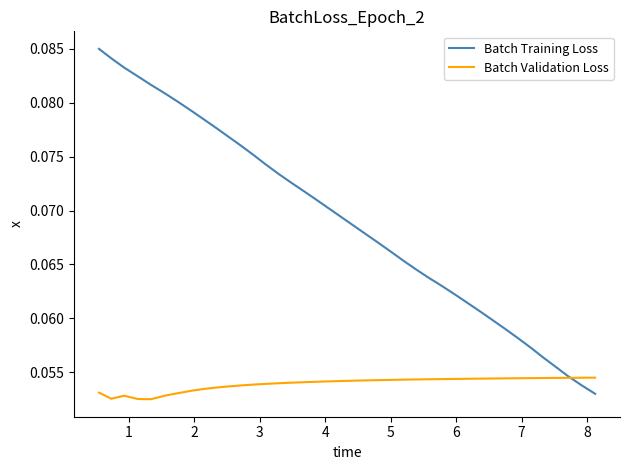

Which series has the largest total across all categories?

Batch Training Loss